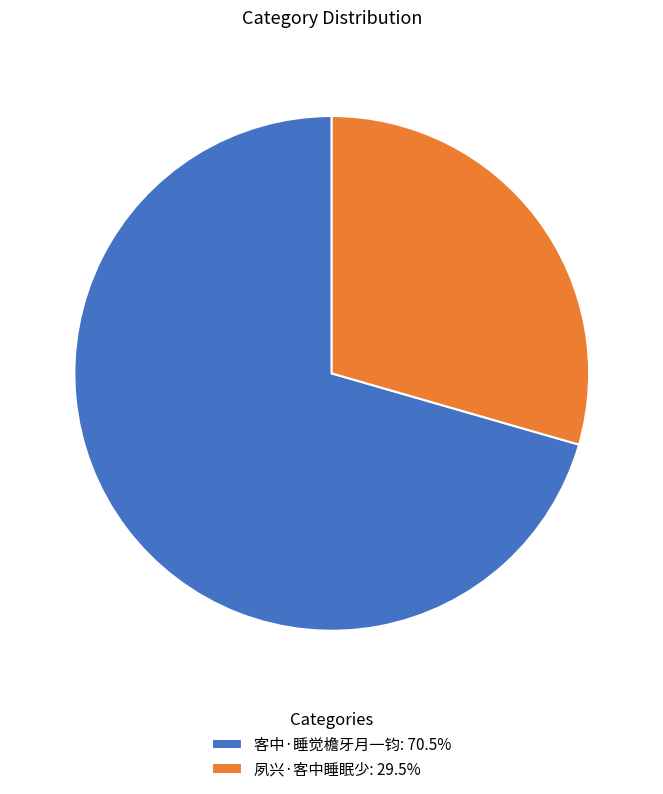

Does 夙兴·客中睡眠少 represent more than half of the total?

No